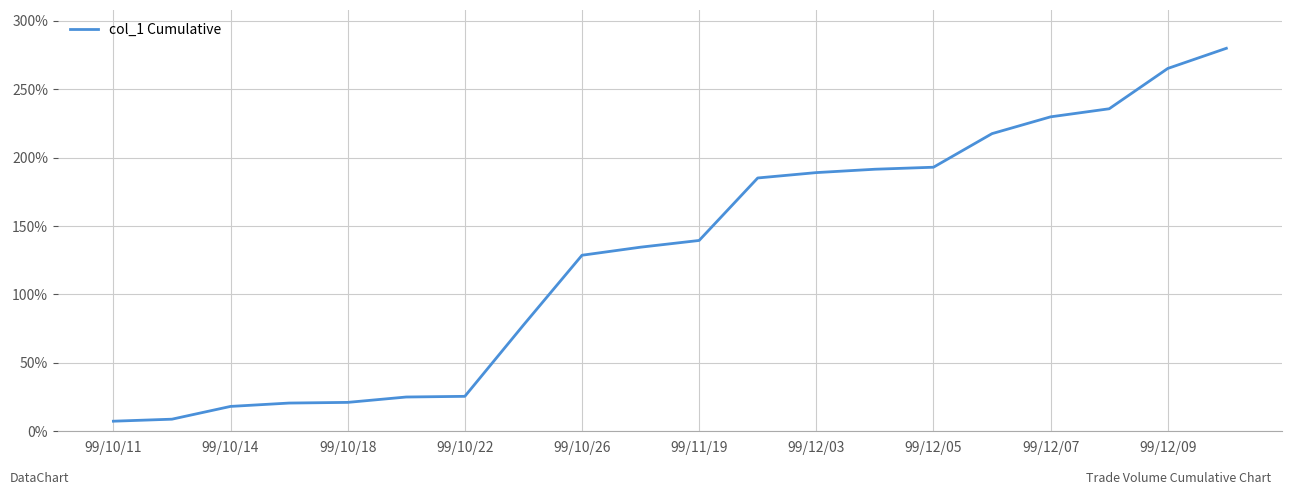

What is the greatest value displayed?

280.0